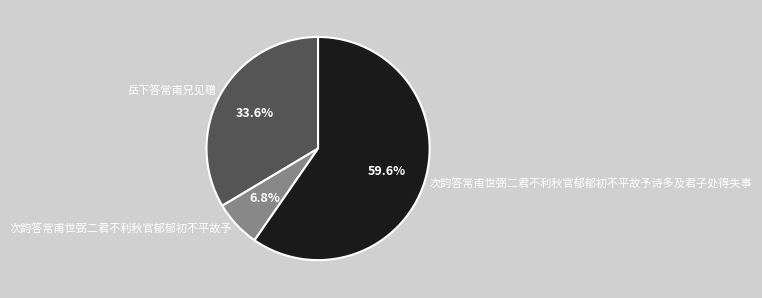

Which slice is the smallest?

次韵答常甫世弼二君不利秋官郁郁初不平故予